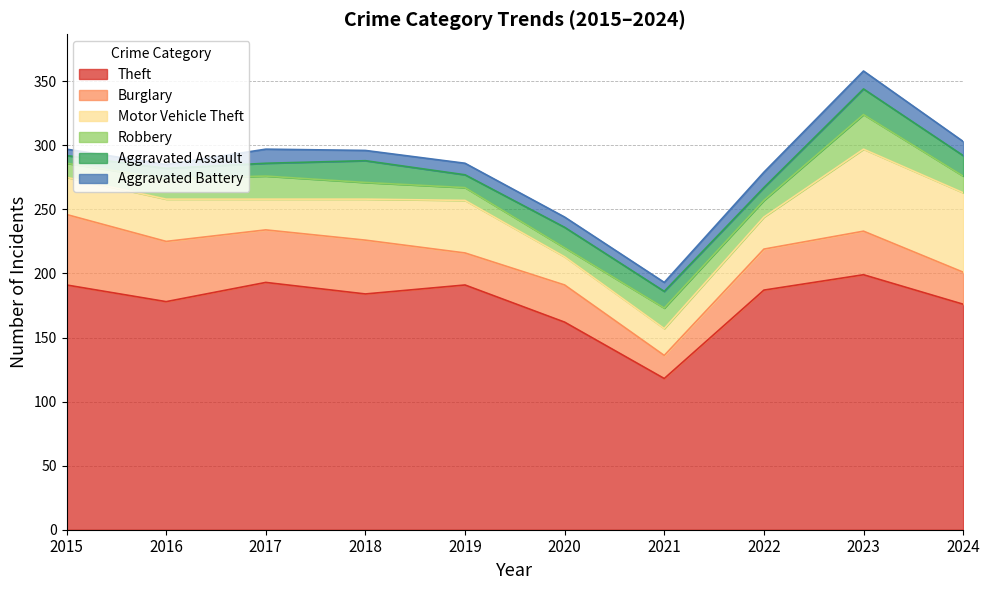

List the labels in order of Aggravated Battery value, smallest first.

2016, 2015, 2021, 2018, 2020, 2019, 2017, 2024, 2022, 2023